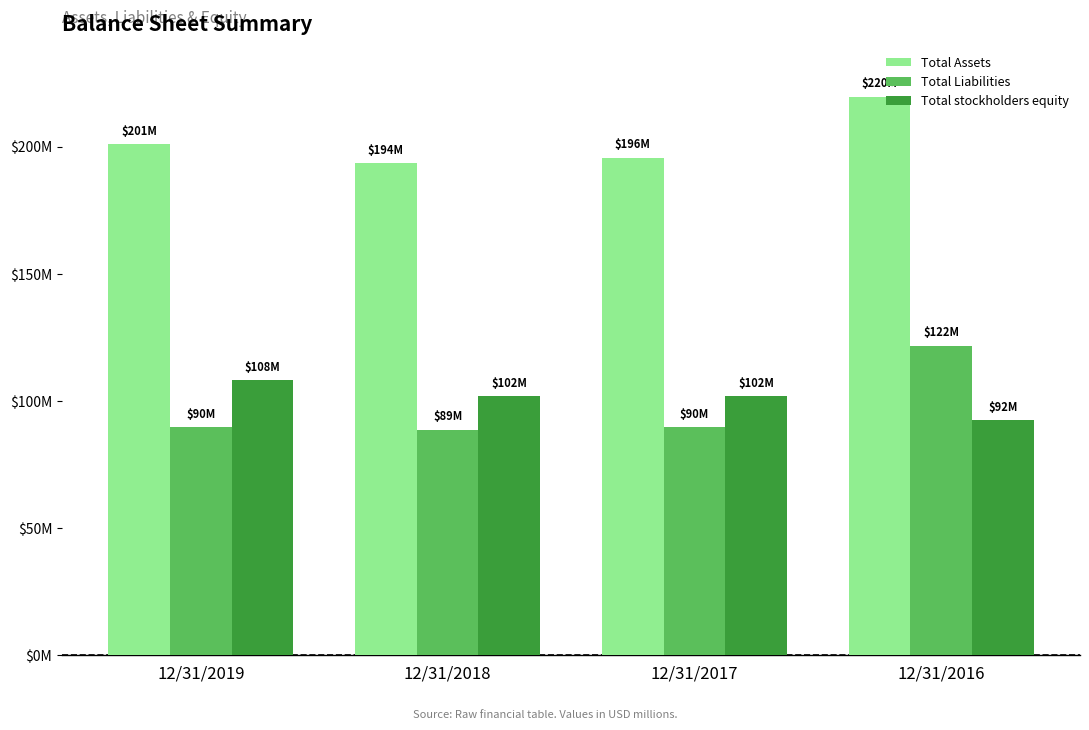

At which category does the chart reach its peak across all series?

12/31/2016